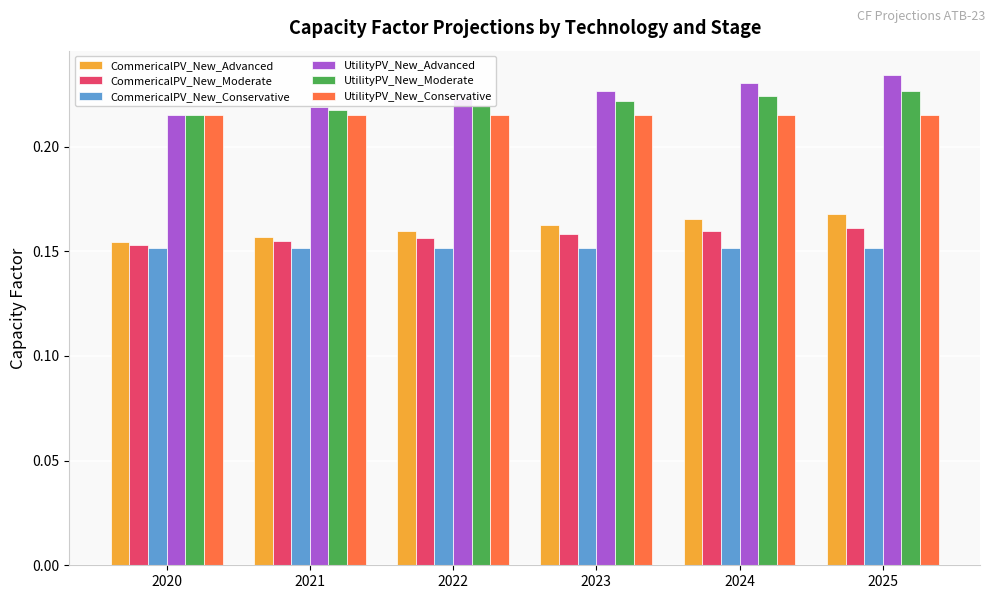

Where is UtilityPV_New_Advanced nearest to the value 0?

2020